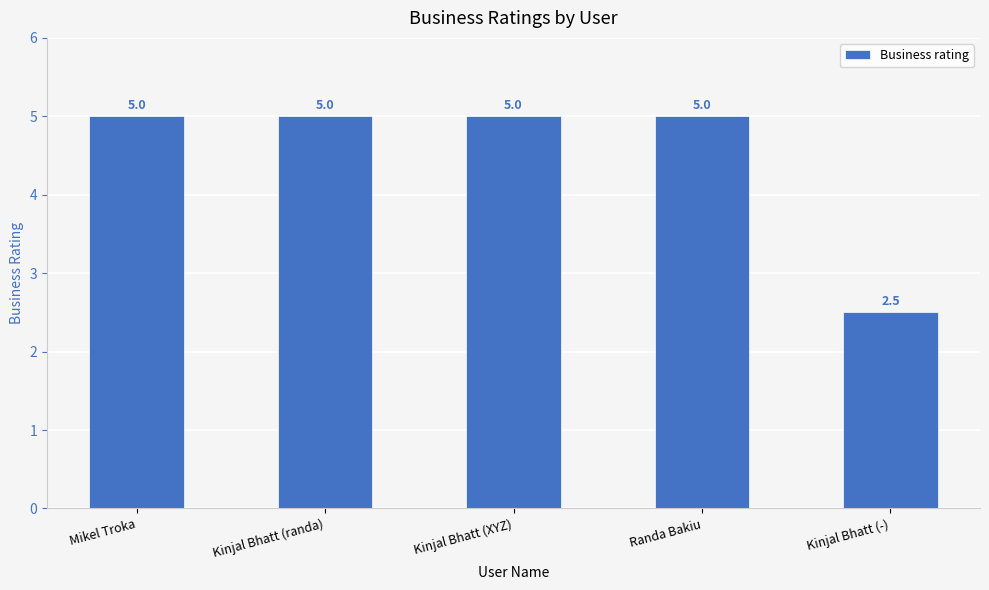

What is the difference between the maximum and minimum values?

2.5